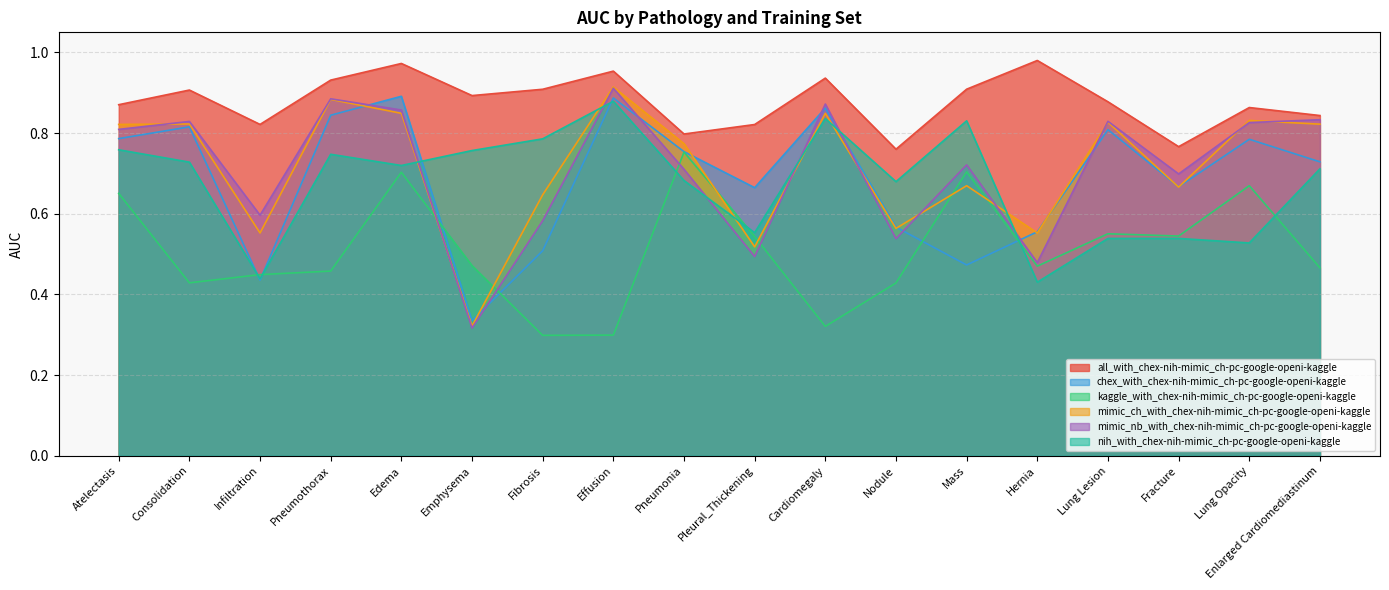

At which category does the chart reach its minimum across all series?

Fibrosis